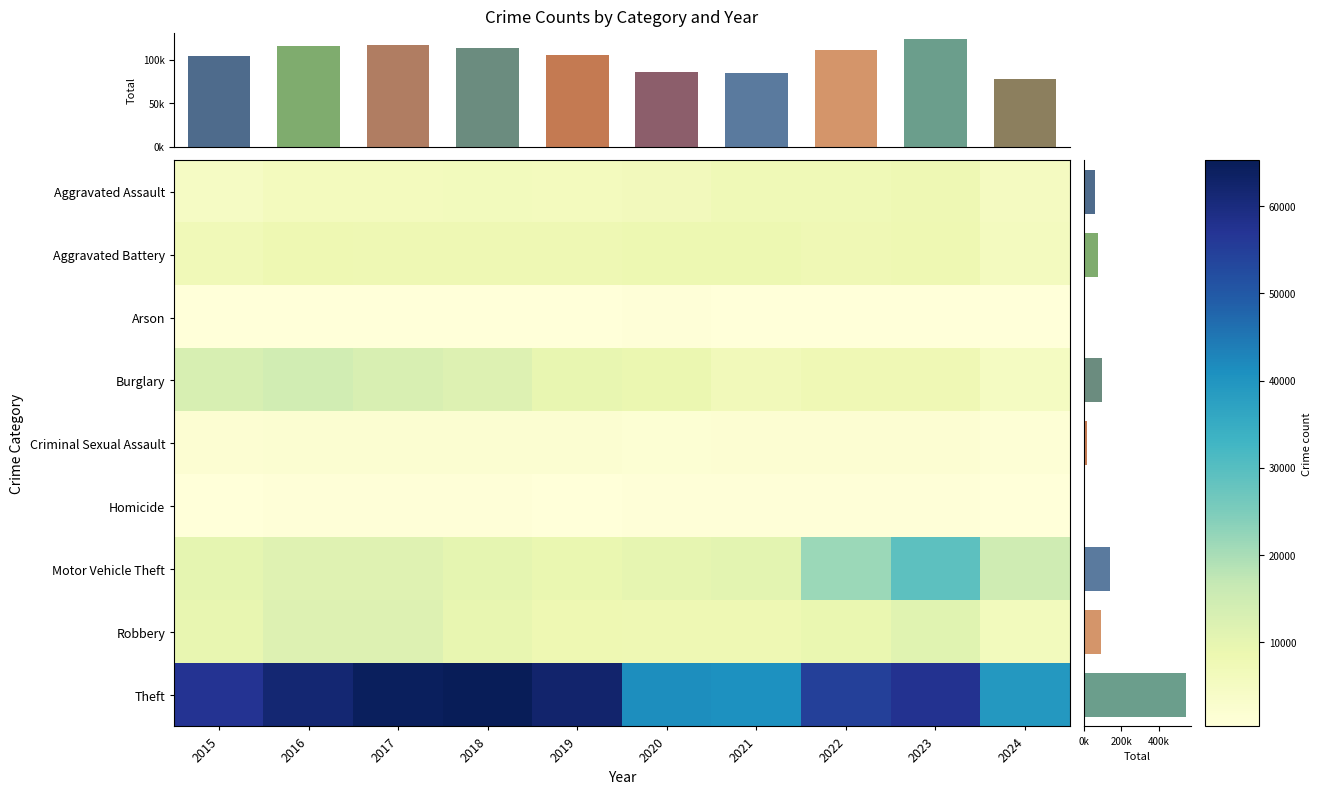

What value does the Aggravated Assault series have at 2022, to the nearest 100?

7300